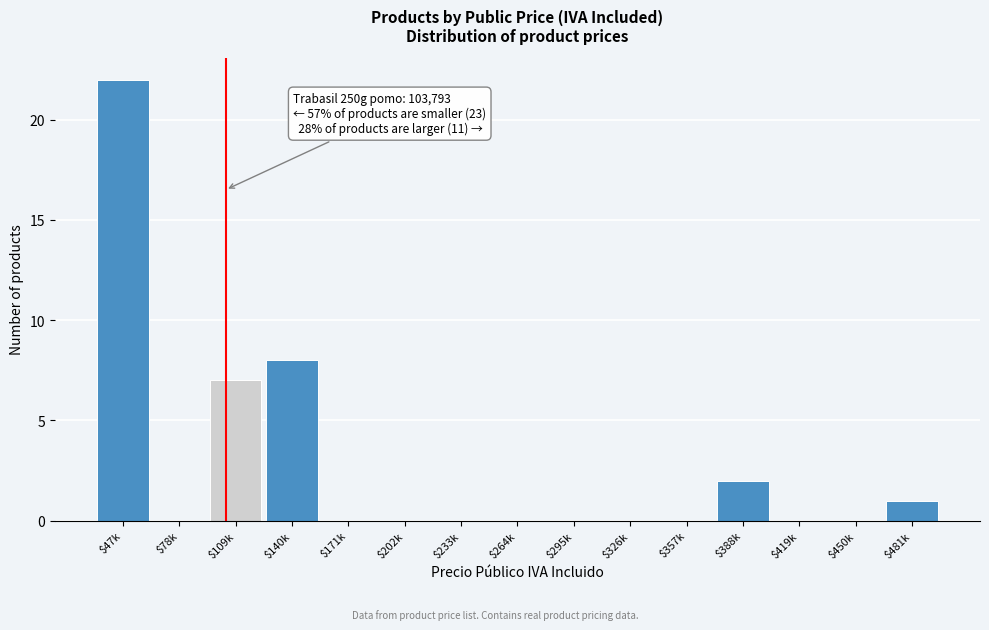

True or false: the data shows -14 at $295k.

False